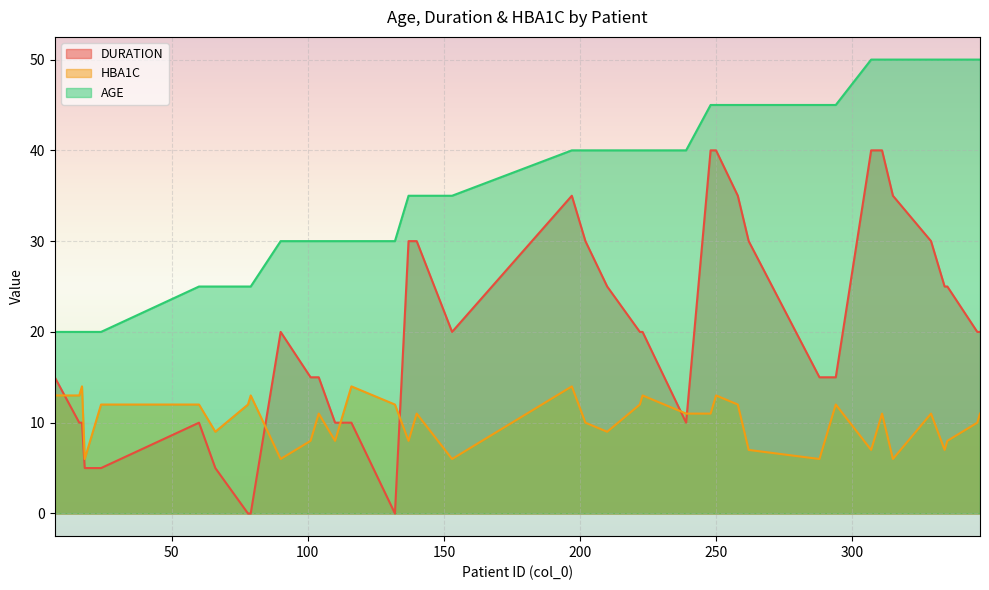

List the series in order of their overall mean, lowest first.

HBA1C, DURATION, AGE